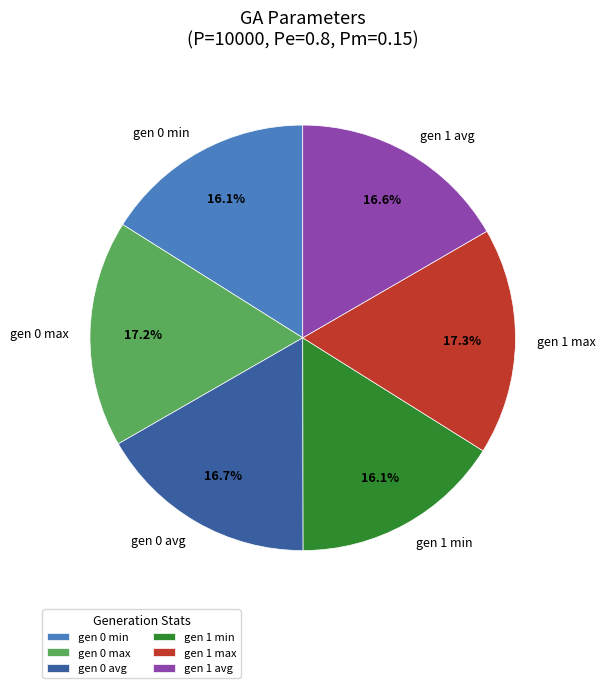

Which has a higher value, gen 1 avg or gen 1 min?

gen 1 avg